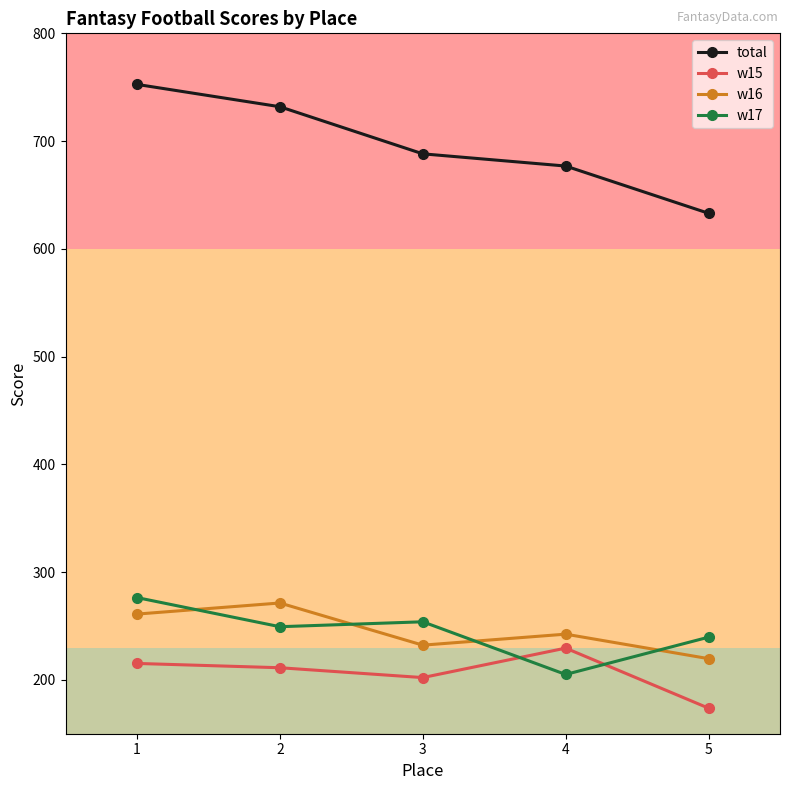

The w15 series shows 229.4 at 4. True or false?

True